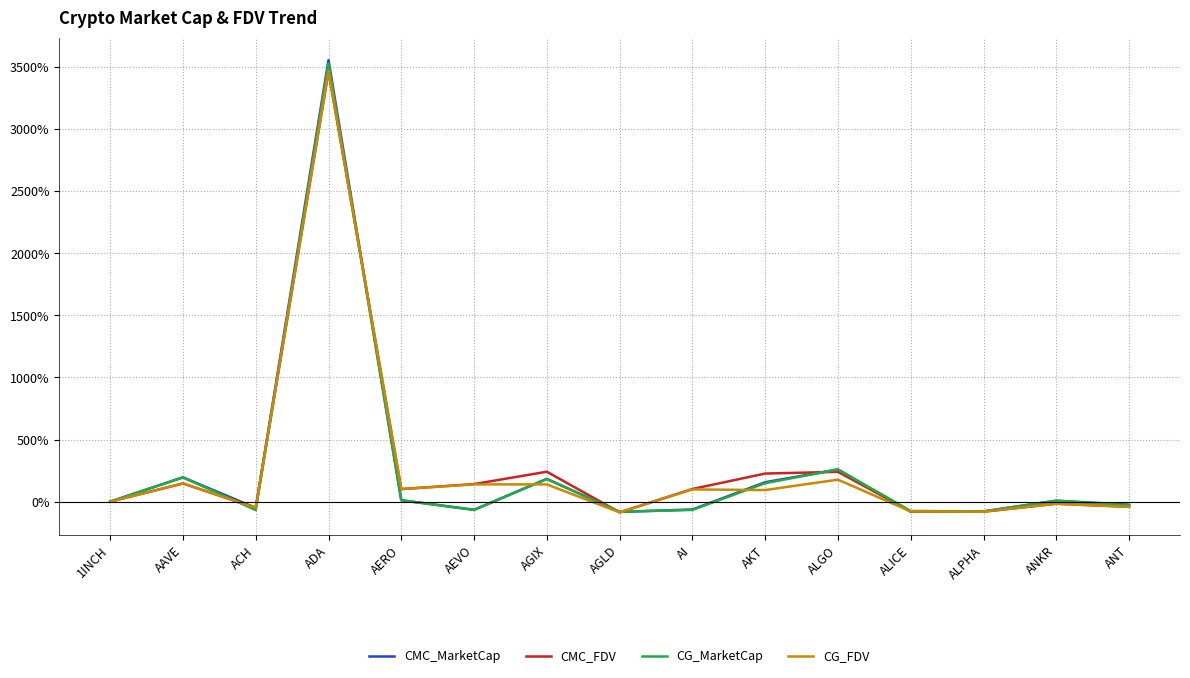

What is the average value of the CG_MarketCap series?

257.7